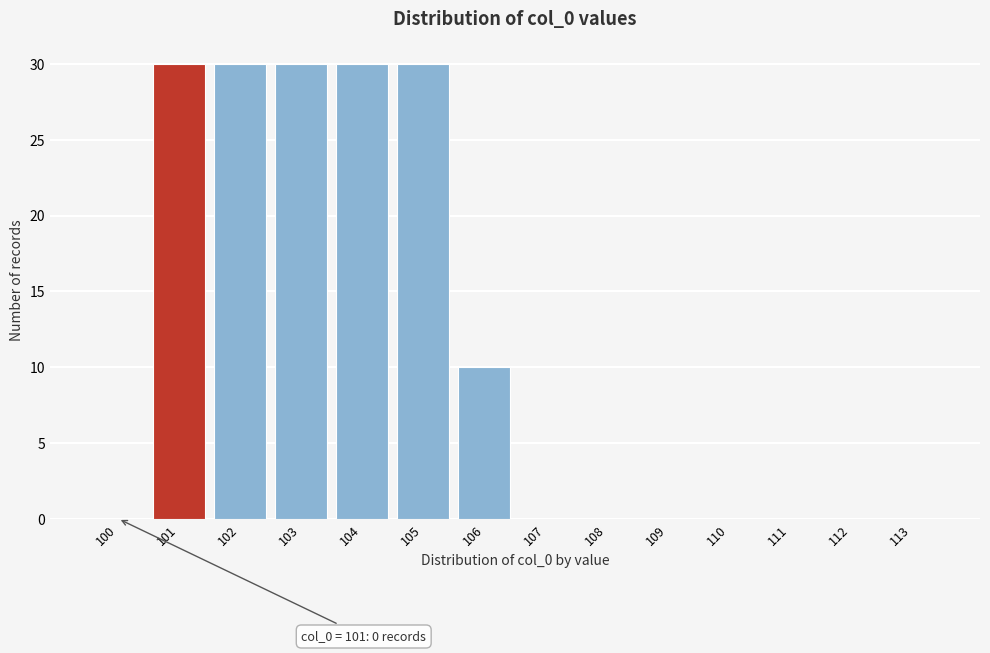

Reading right to left, extract all data points from this chart.

113=0	112=0	111=0	110=0	109=0	108=0	107=0	106=10	105=30	104=30	103=30	102=30	101=30	100=0